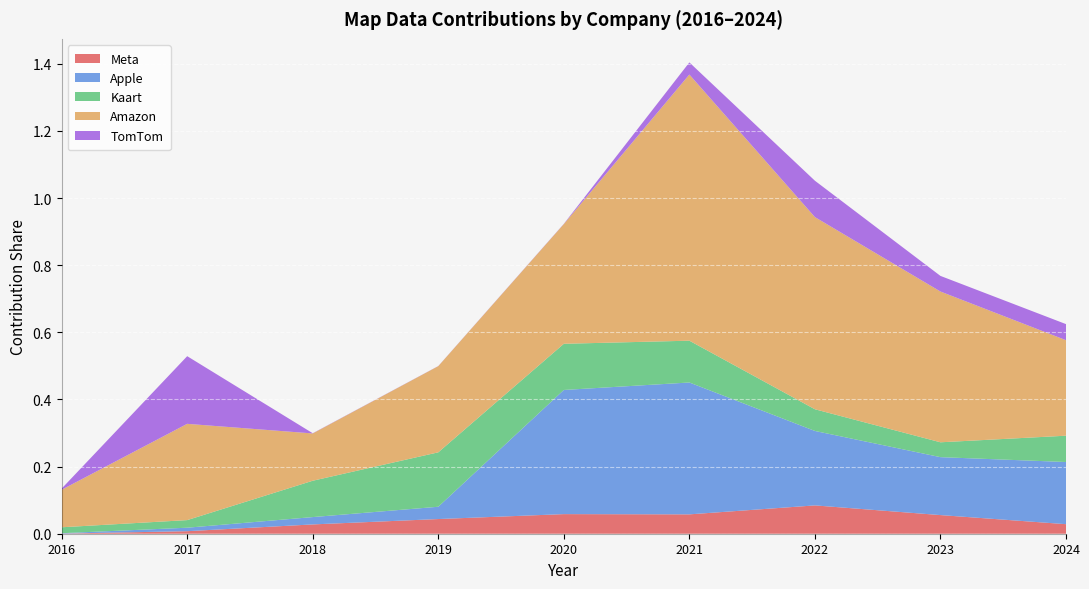

Reading right to left, what are all the values shown in this chart?

Meta: 0.0	0.1	0.1	0.1	0.1	0.0	0.0	0.0	0.0
Apple: 0.2	0.2	0.2	0.4	0.4	0.0	0.0	0.0	0.0
Kaart: 0.1	0.0	0.1	0.1	0.1	0.2	0.1	0.0	0.0
Amazon: 0.3	0.4	0.6	0.8	0.4	0.3	0.1	0.3	0.1
TomTom: 0.0	0.0	0.1	0.0	0.0	0.0	0.0	0.2	0.0